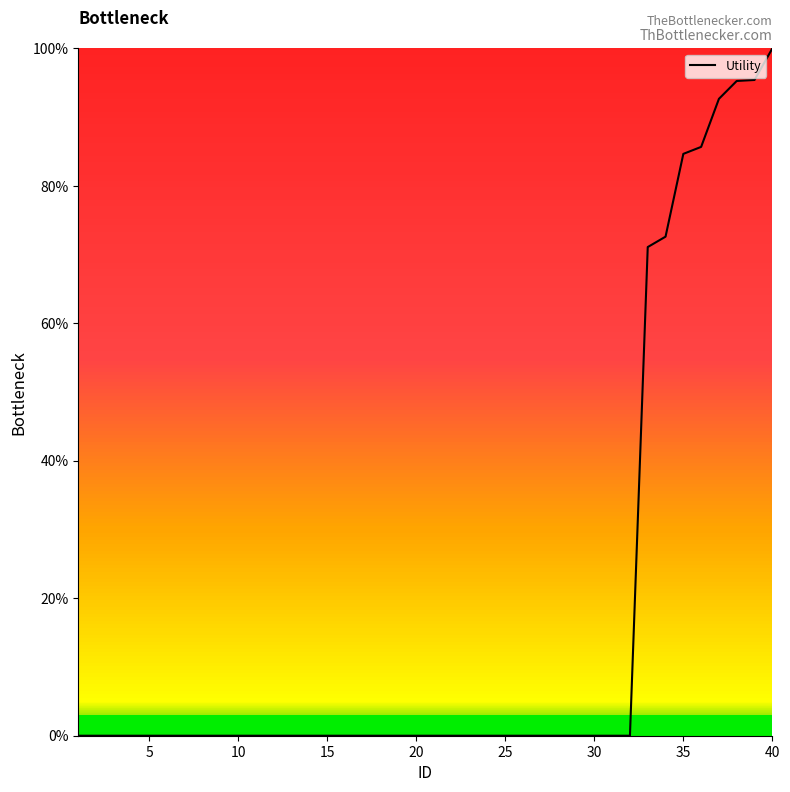

Which category has the highest value across all series?

40